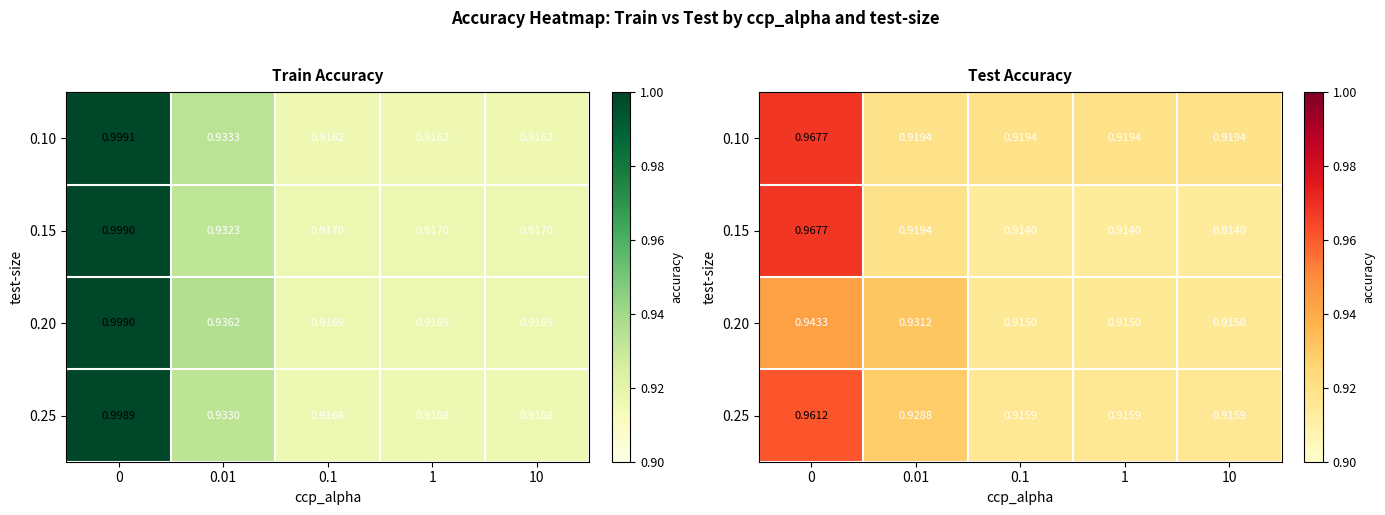

Count the 0.15 values in the range 0 to 1.

5